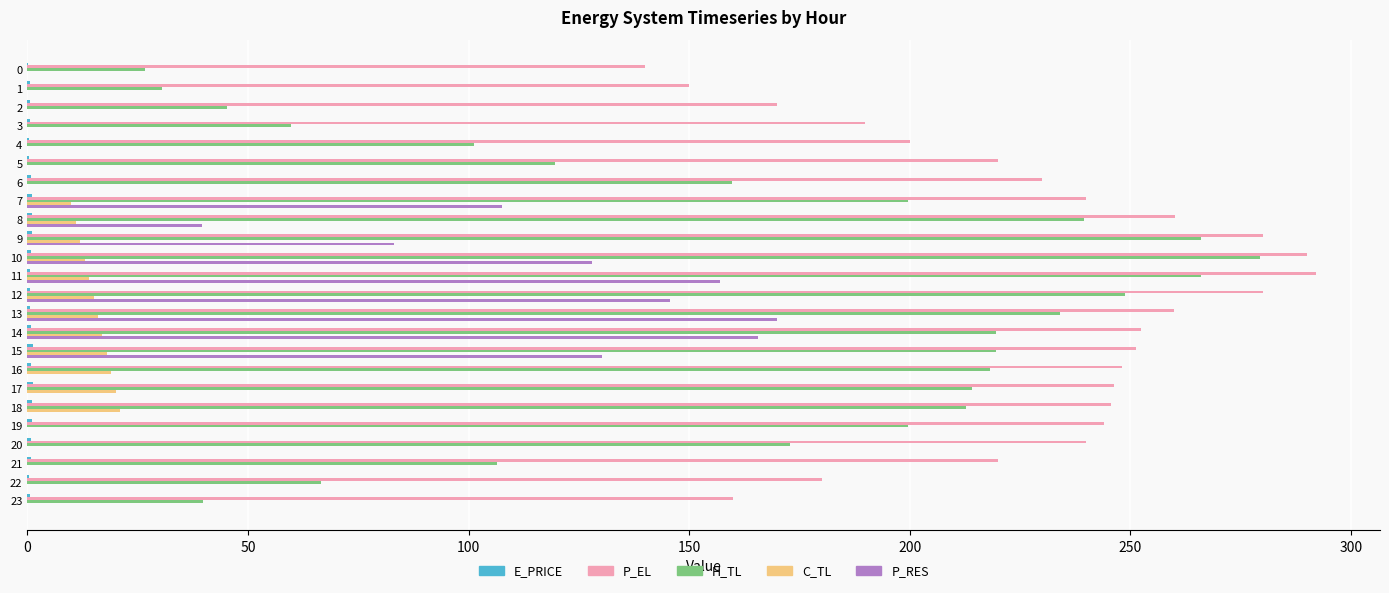

Which series has the largest total across all categories?

P_EL